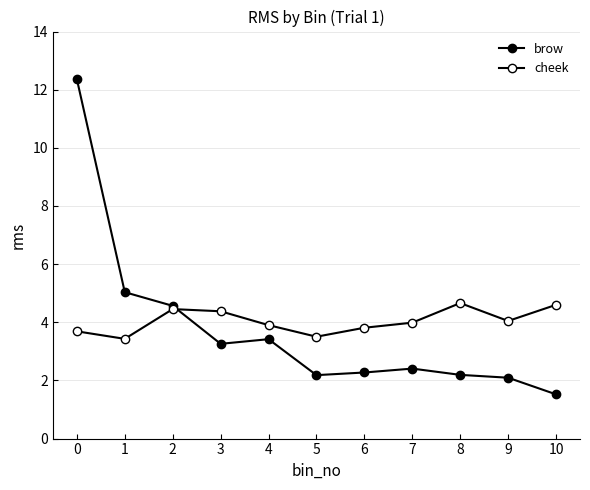

Reading left to right, what are all the values shown in this chart?

brow: 0=12.4	1=5.0	2=4.6	3=3.3	4=3.4	5=2.2	6=2.3	7=2.4	8=2.2	9=2.1	10=1.5
cheek: 0=3.7	1=3.4	2=4.5	3=4.4	4=3.9	5=3.5	6=3.8	7=4.0	8=4.7	9=4.0	10=4.6